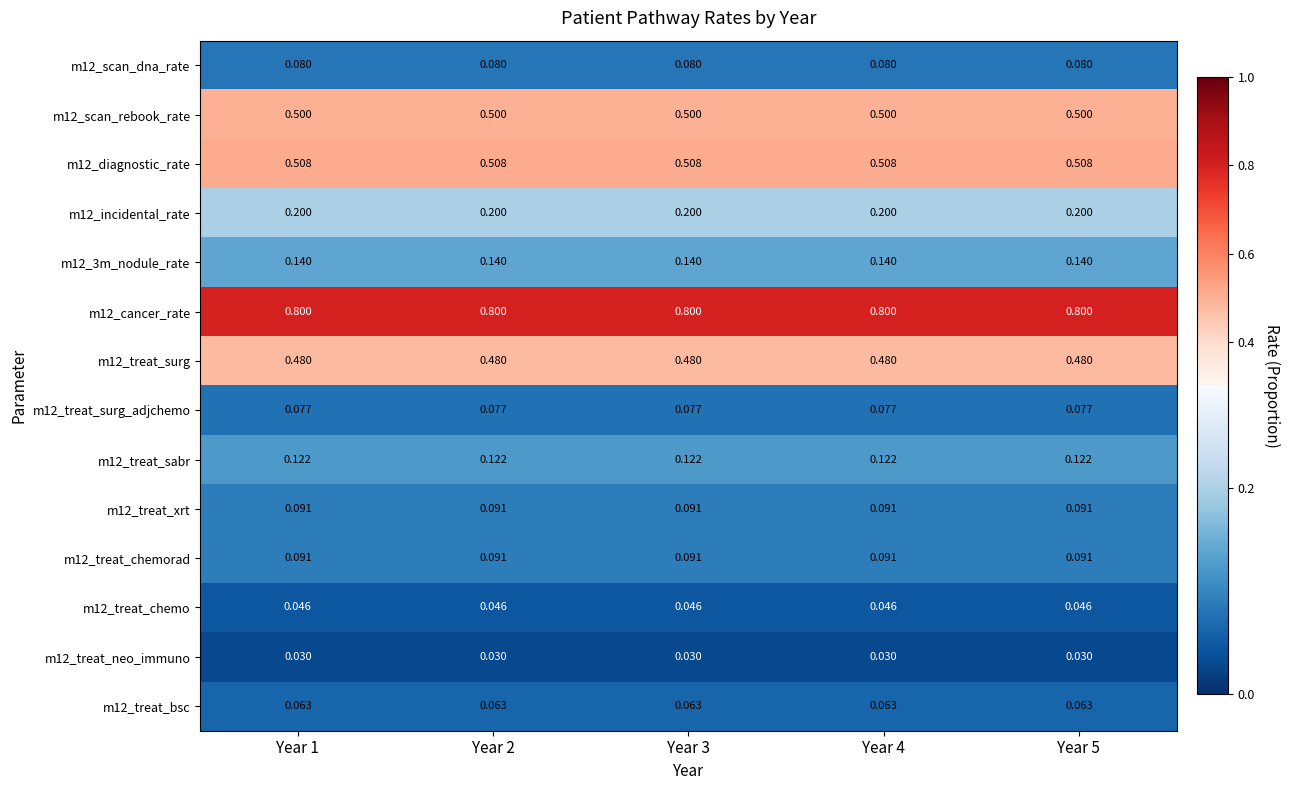

Is the value of m12_treat_bsc at Year 1 greater than the value of m12_treat_surg_adjchemo at Year 1?

No